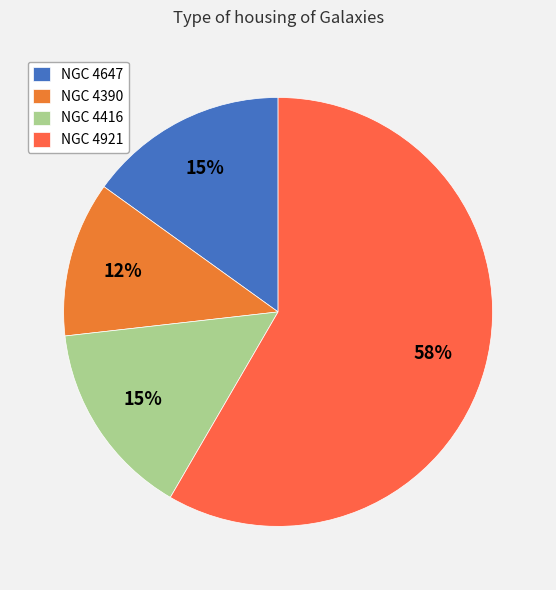

To the nearest percent, what portion does NGC 4921 represent?

58%